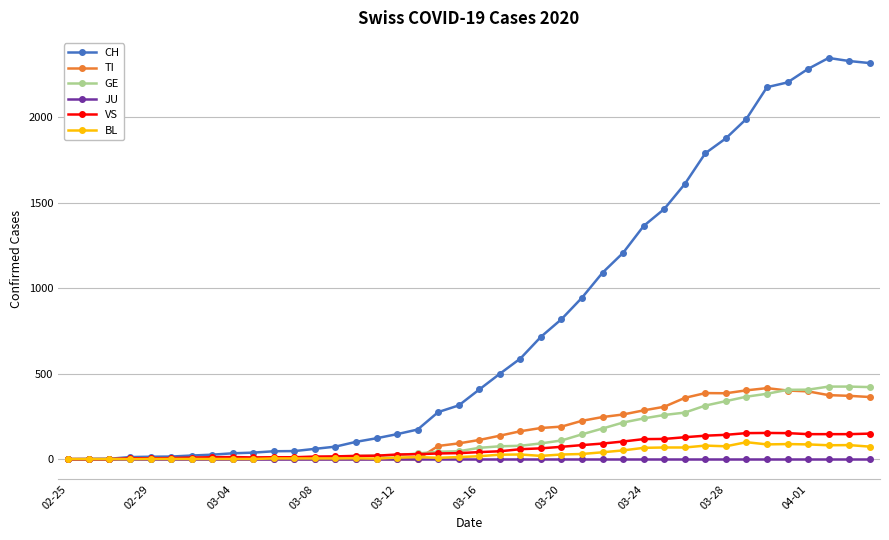

Does the chart have visible grid lines?

Yes